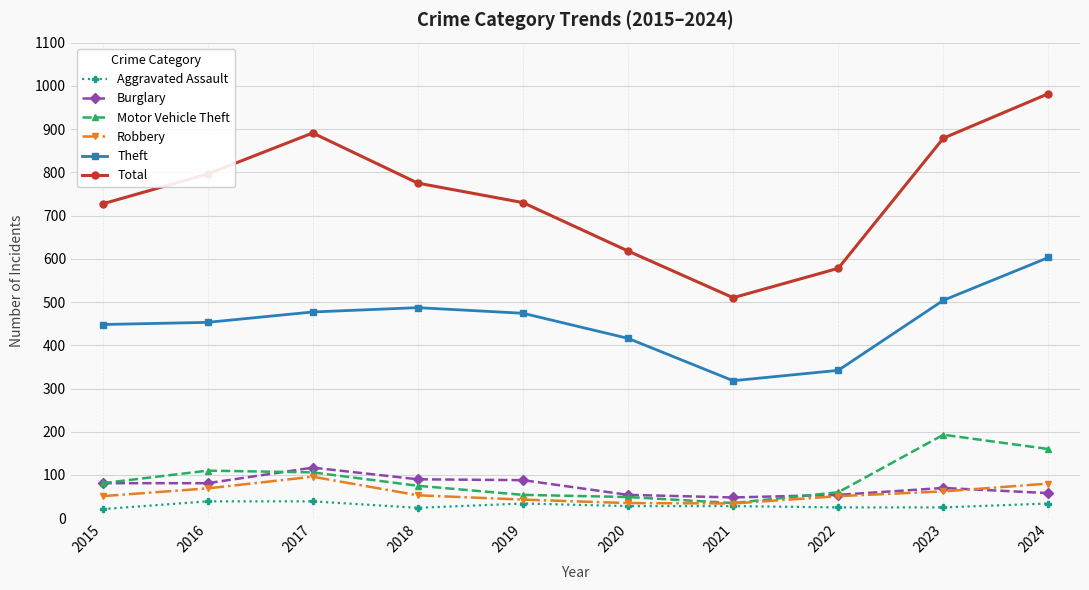

Which category has the lowest value in the Total series?

2021